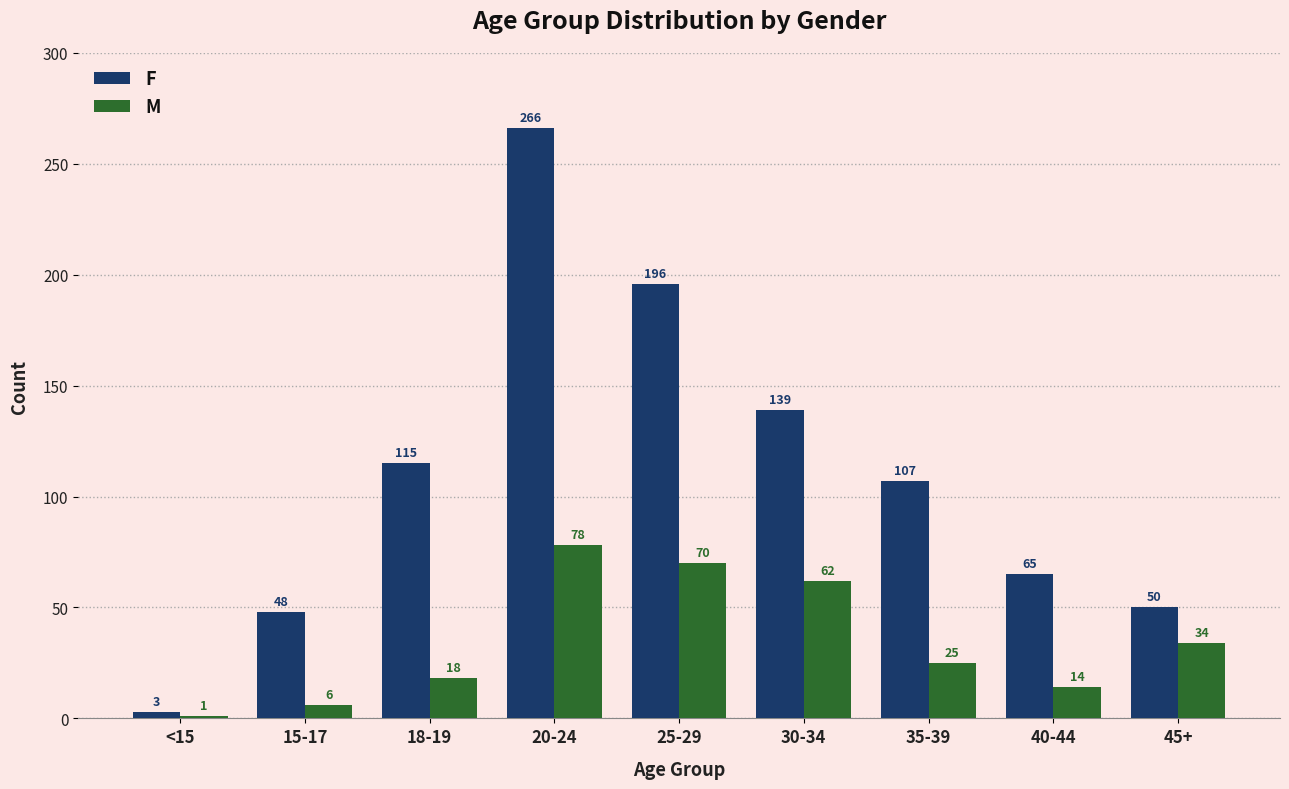

Rank the categories by F value from lowest to highest.

<15, 15-17, 45+, 40-44, 35-39, 18-19, 30-34, 25-29, 20-24